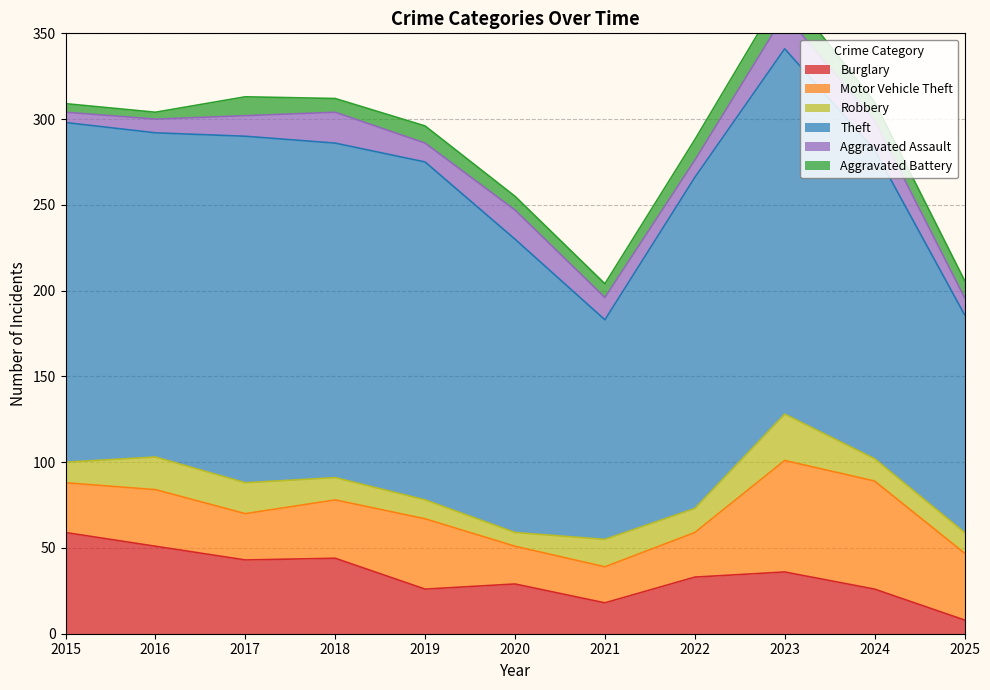

At which label is Burglary closest to 33?

2022